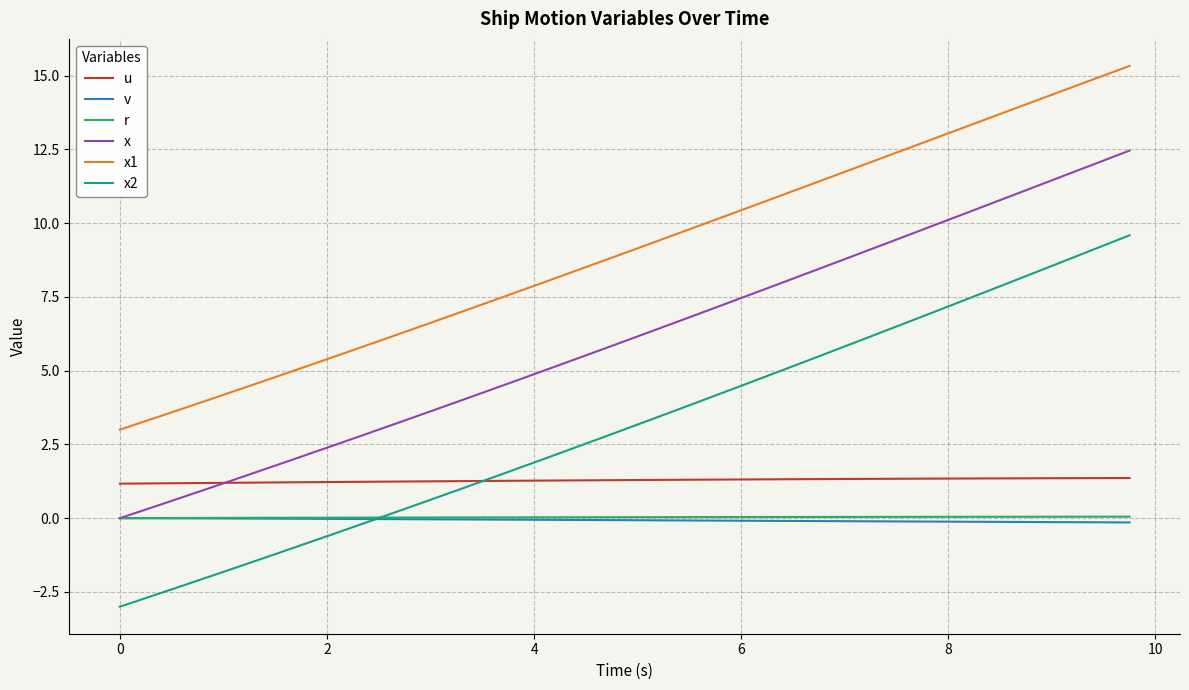

What are all the series names shown in the legend?

u, v, r, x, x1, x2